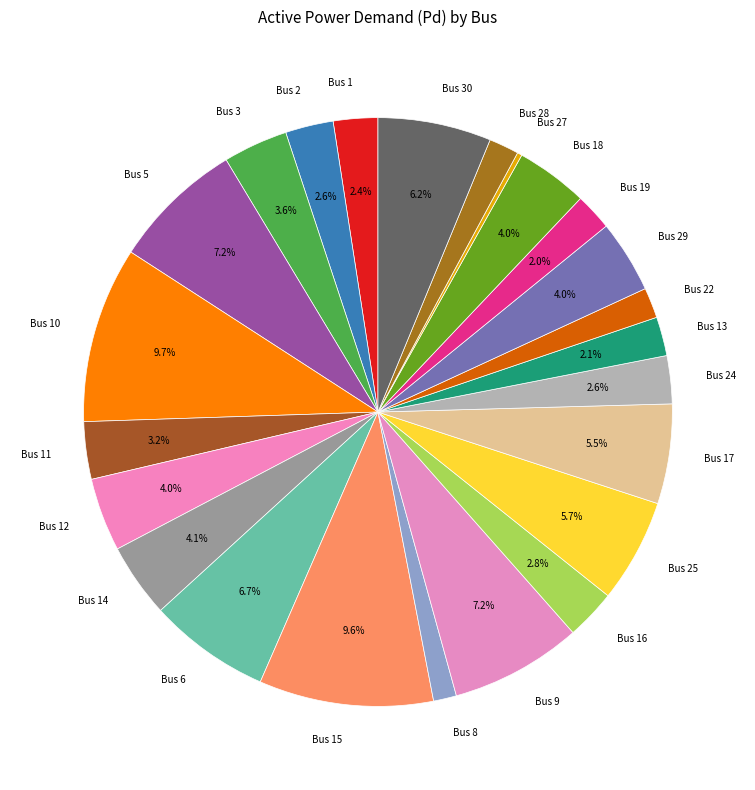

The Bus 14 slice represents 4% of the pie. True or false?

True